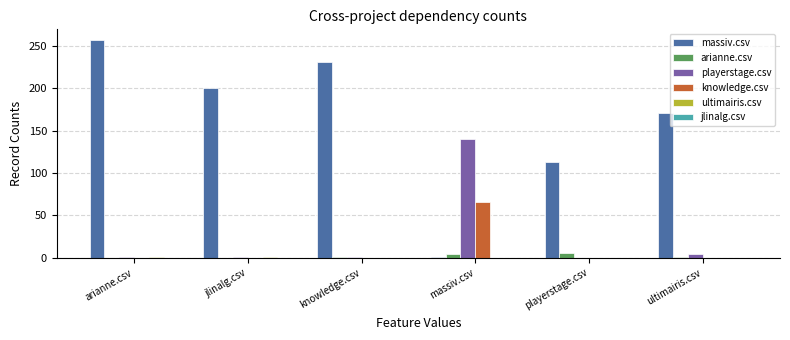

Is it true that playerstage.csv equals 140 at massiv.csv?

True